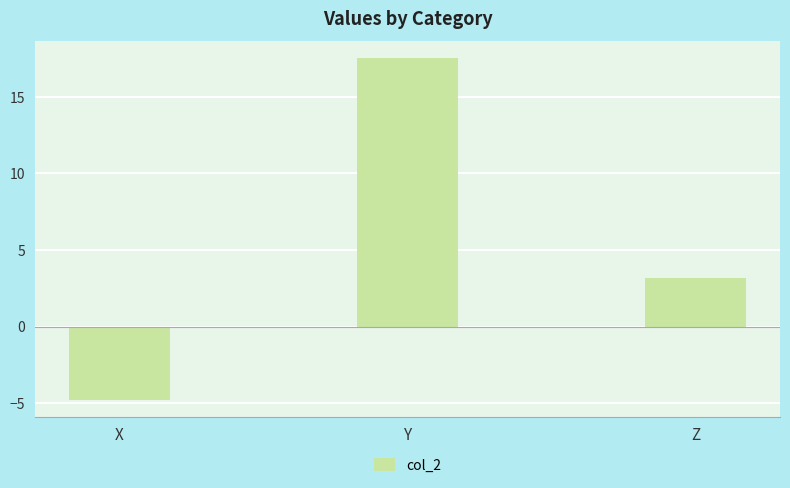

True or false: the data shows -7.7 at X.

False